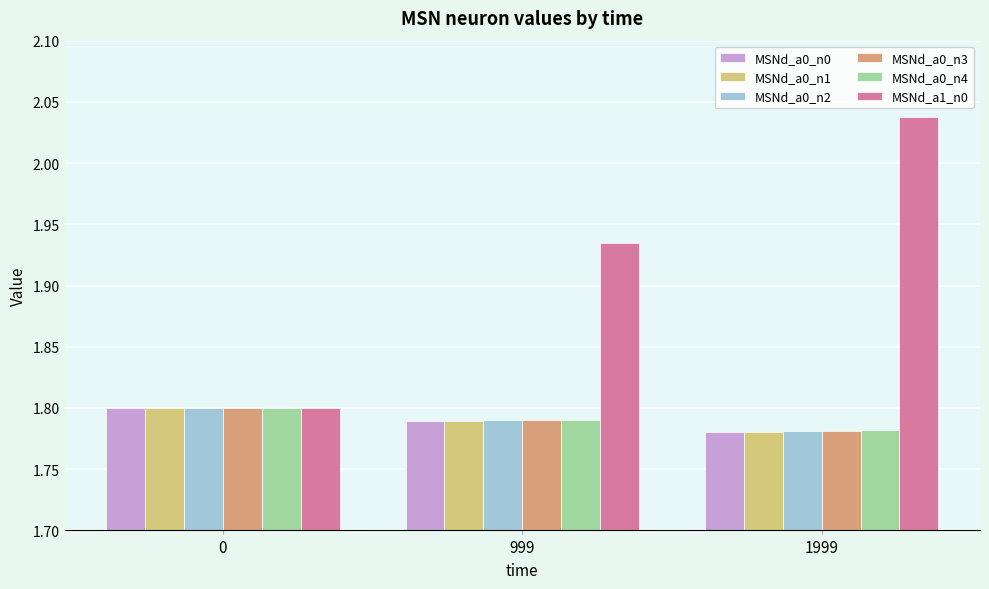

How many bars are there in total?

18